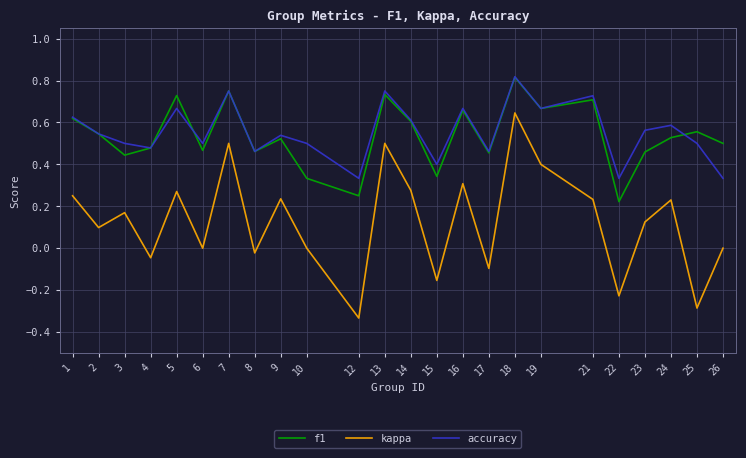

Which category has the lowest value across all series?

12